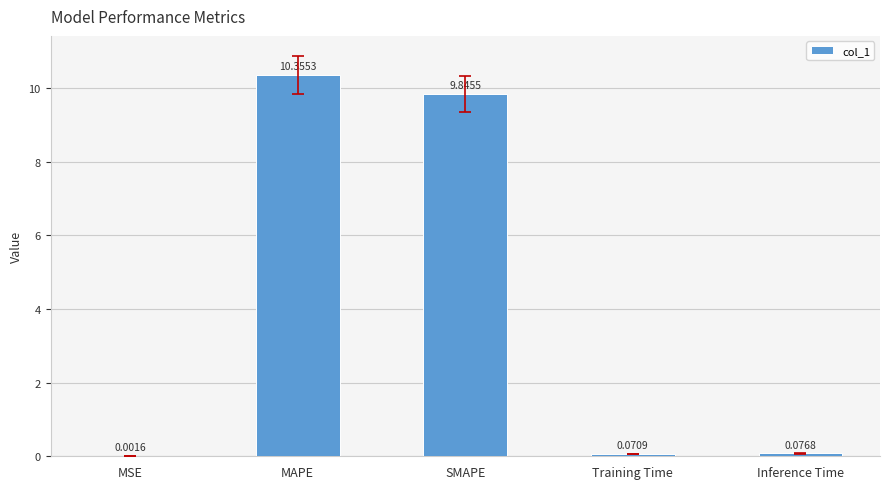

Where is the data nearest to the value 5?

SMAPE